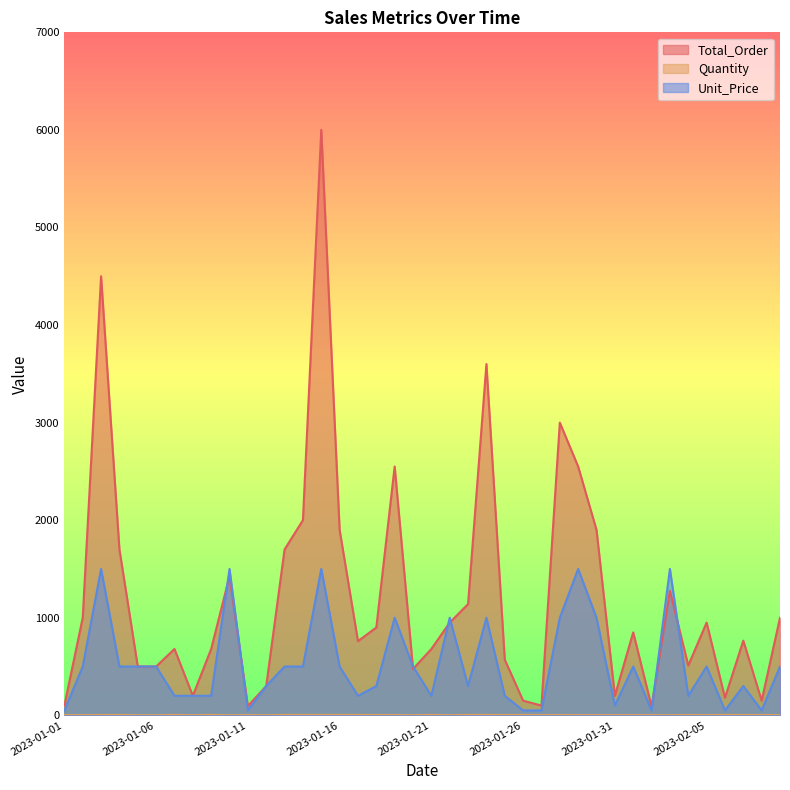

How many distinct data groups are displayed?

3